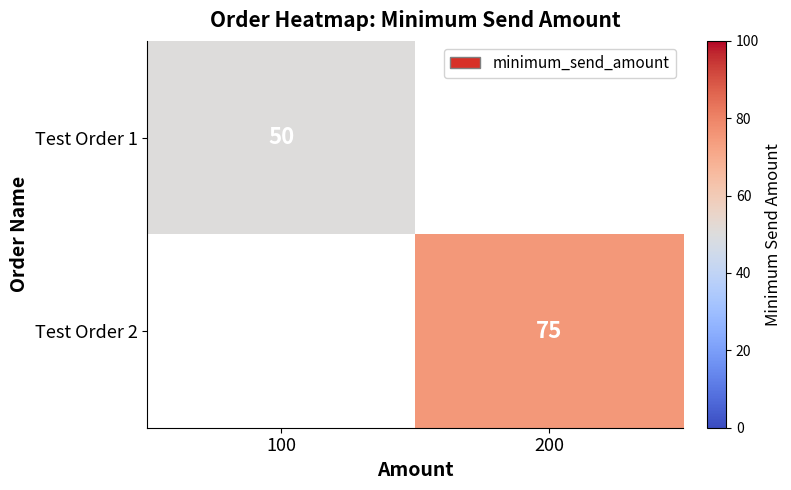

The Test Order 2 series shows 115 at 200. True or false?

False